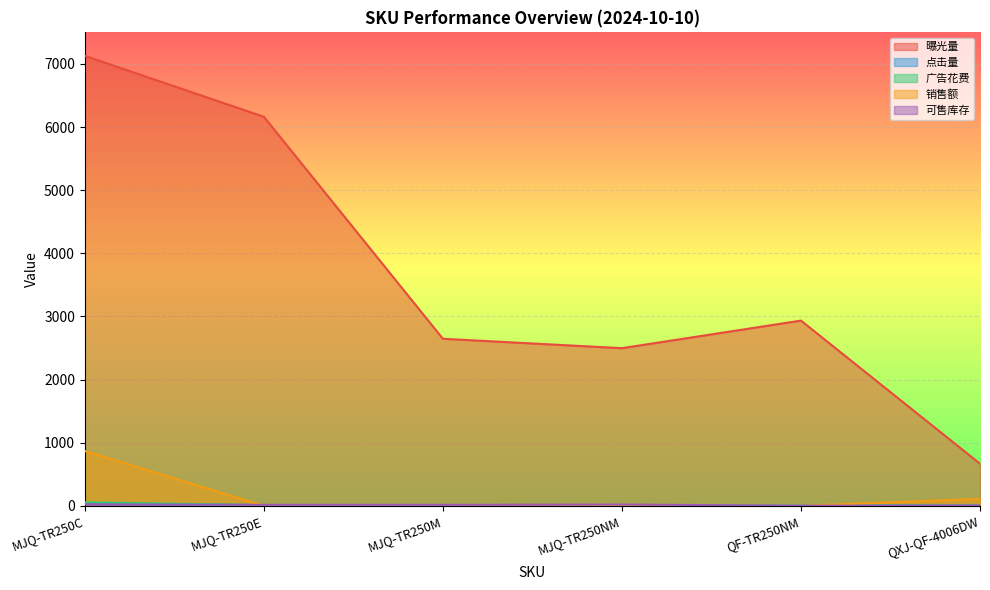

How many interior local valleys does the 曝光量 series have?

1